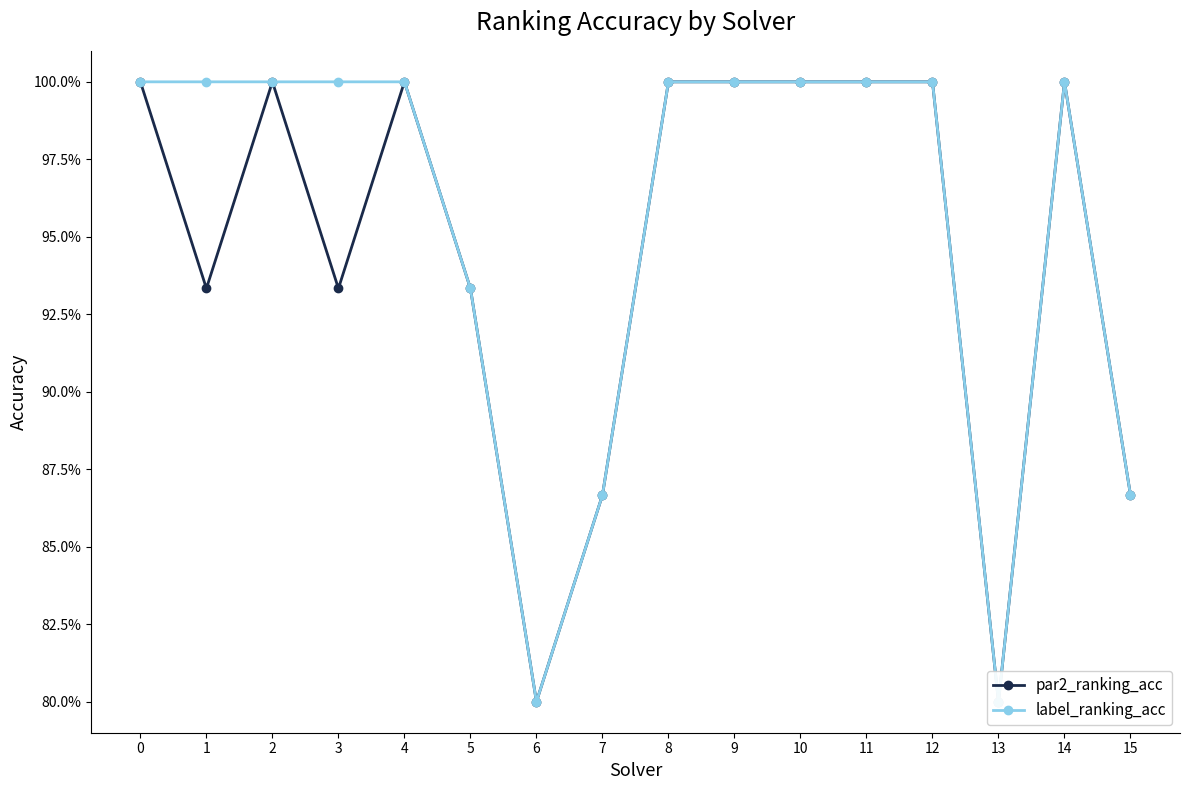

How many data points in label_ranking_acc are less than 1?

5